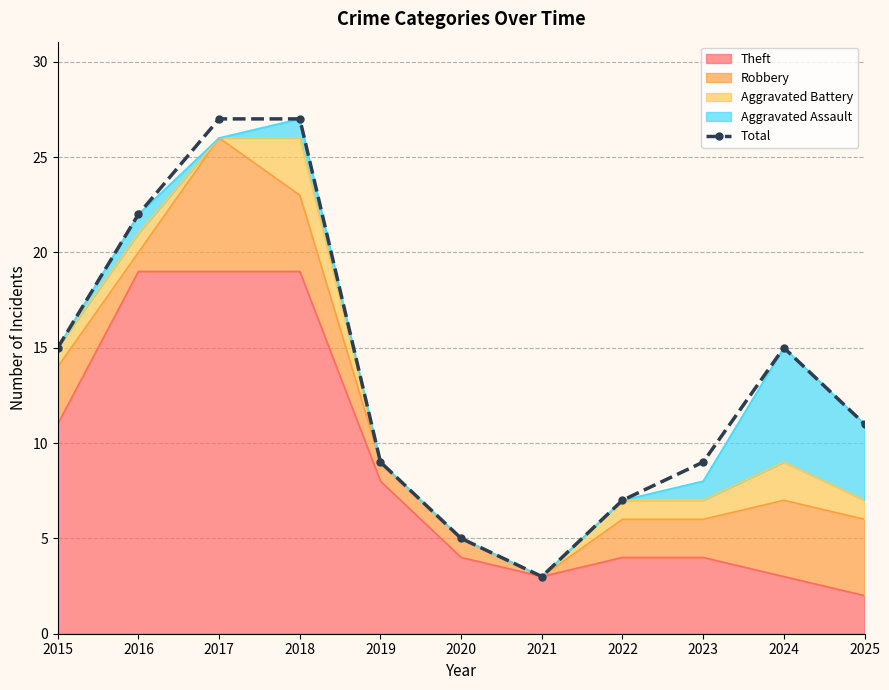

The value at 2024 is 26. True or false?

False